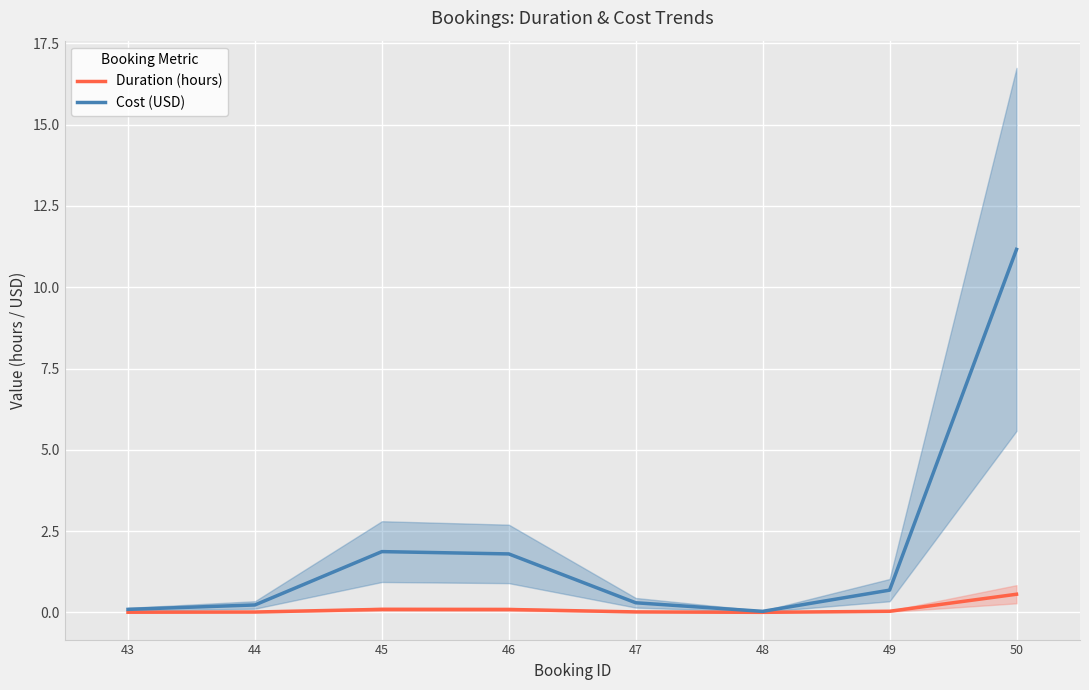

What are all the series names shown in the legend?

Duration (hours), Cost (USD)